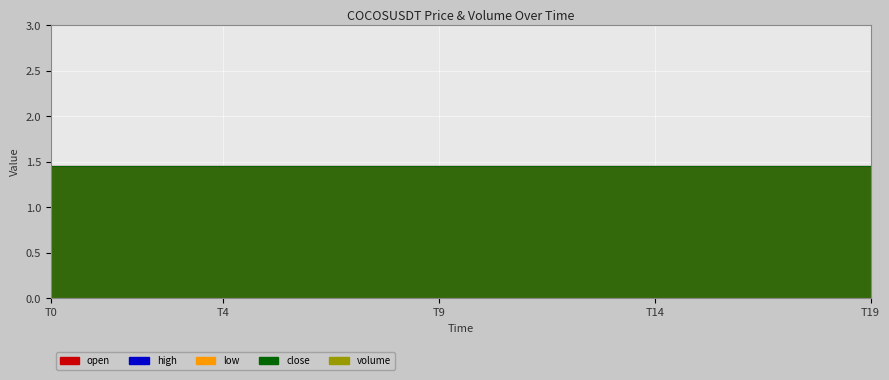

At how many categories does at least one series exceed 0?

20